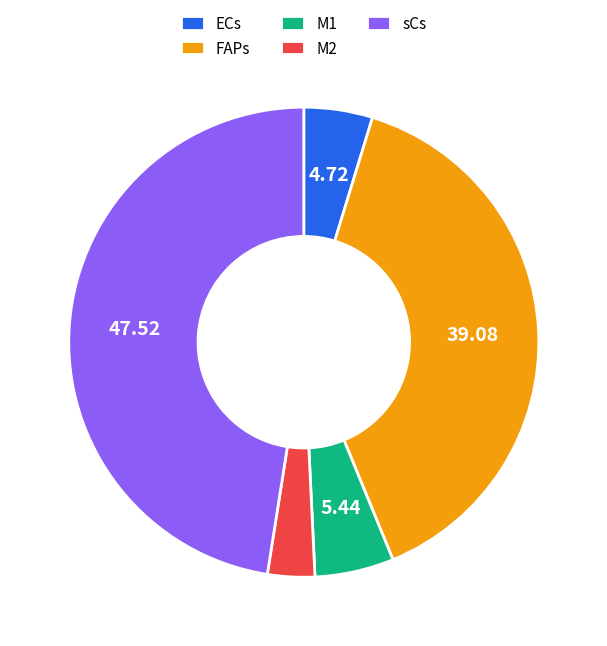

Is there any slice that represents more than half of the pie?

No